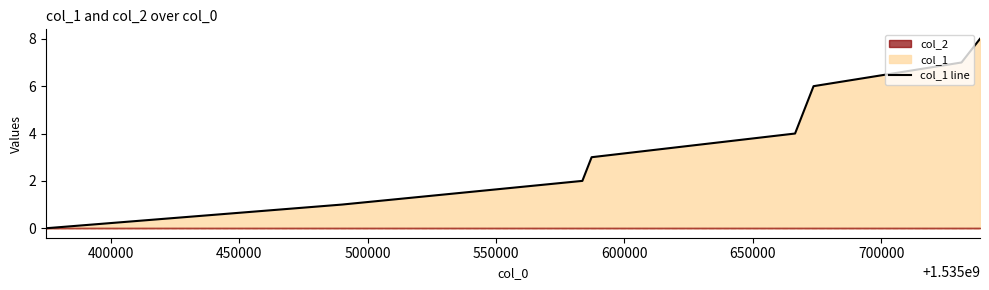

What is the value of the 9th point from the left?

8